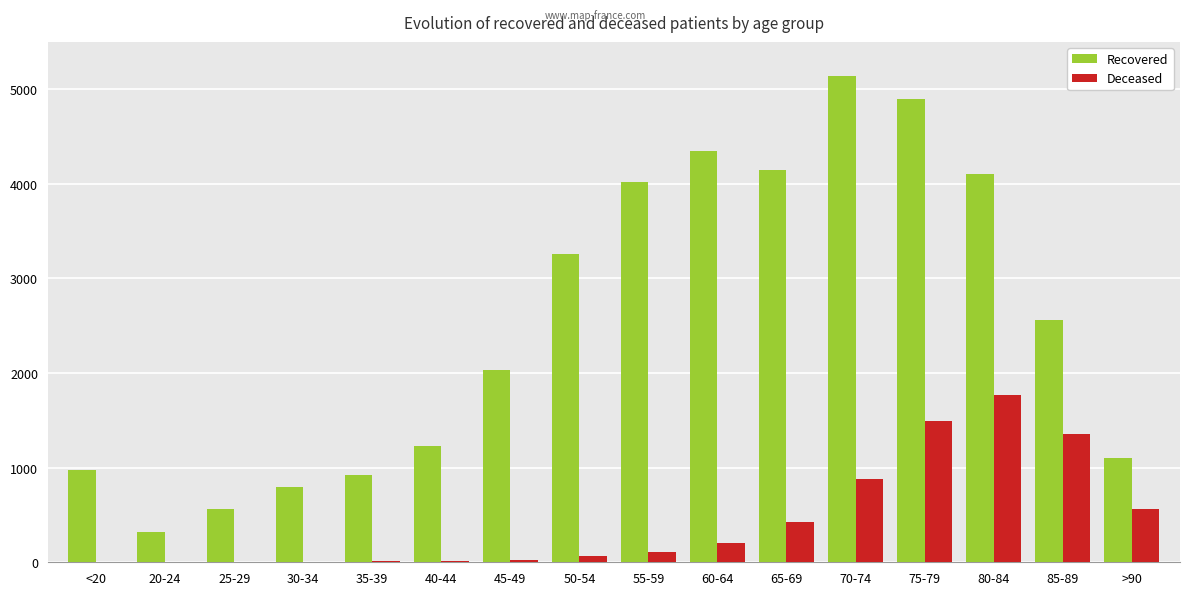

Which label corresponds to the largest value in the chart?

70-74